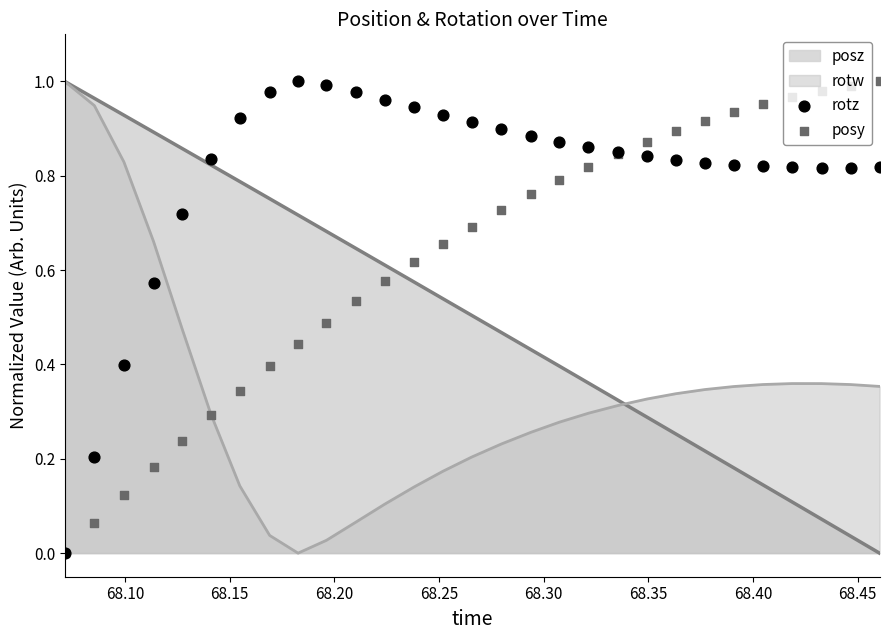

At how many categories does at least one series exceed 0?

28